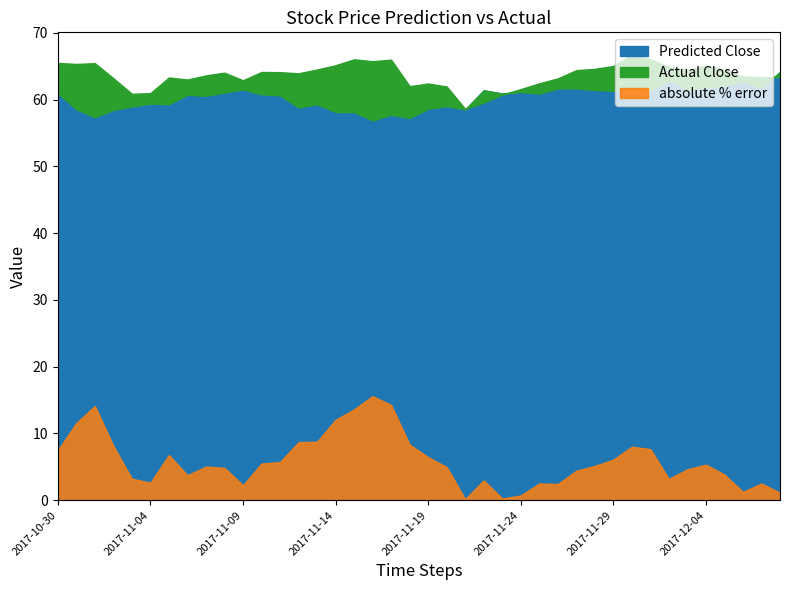

The value of absolute % error at 2017-11-09 is 2.2. True or false?

True